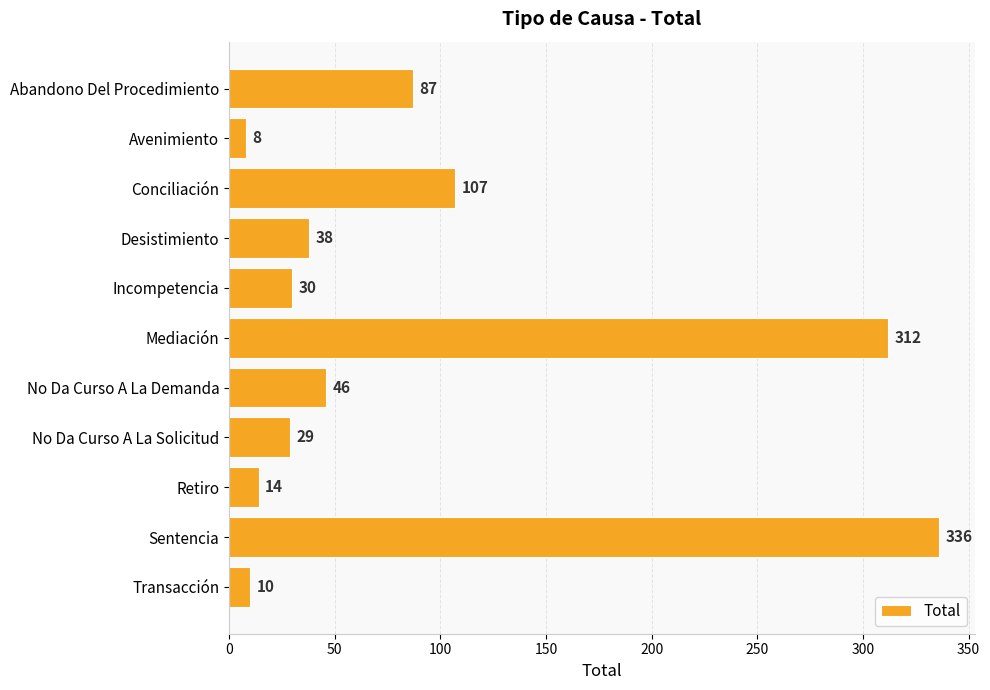

How many values are below 38?

5